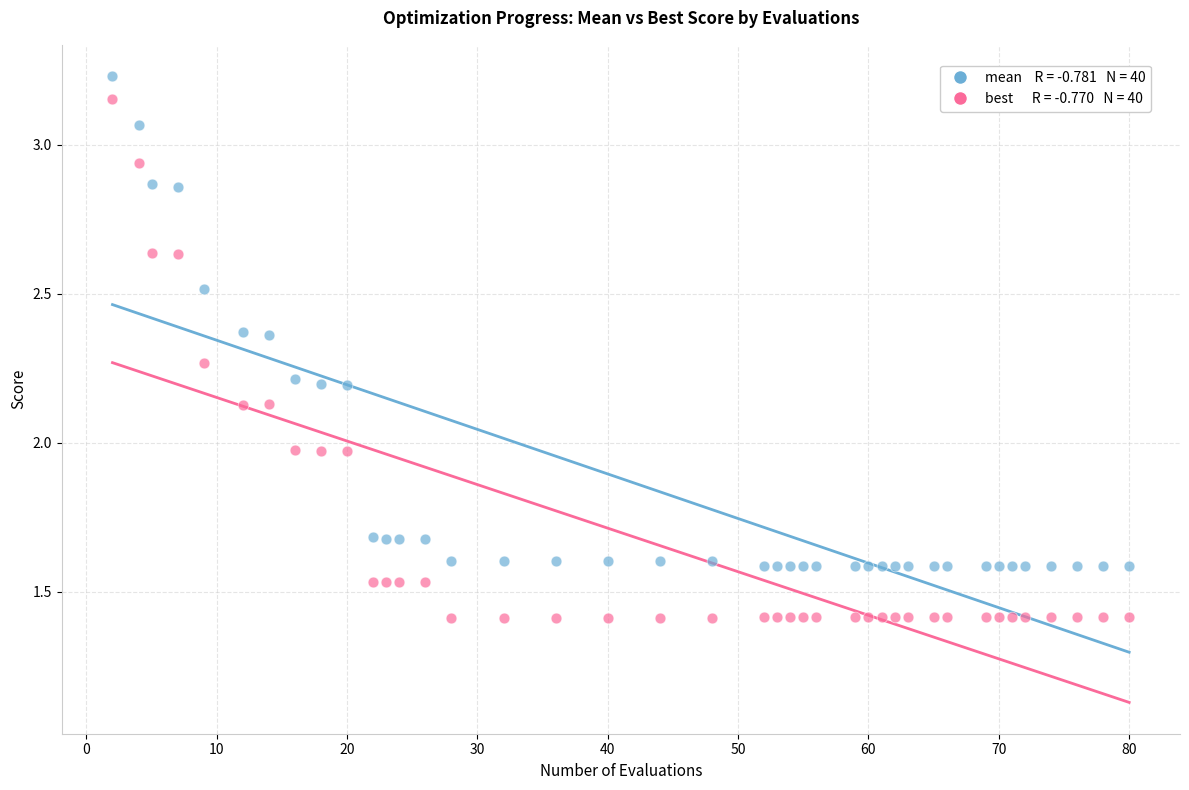

Across all data points, what is the range of Y values (max minus min)?

1.8